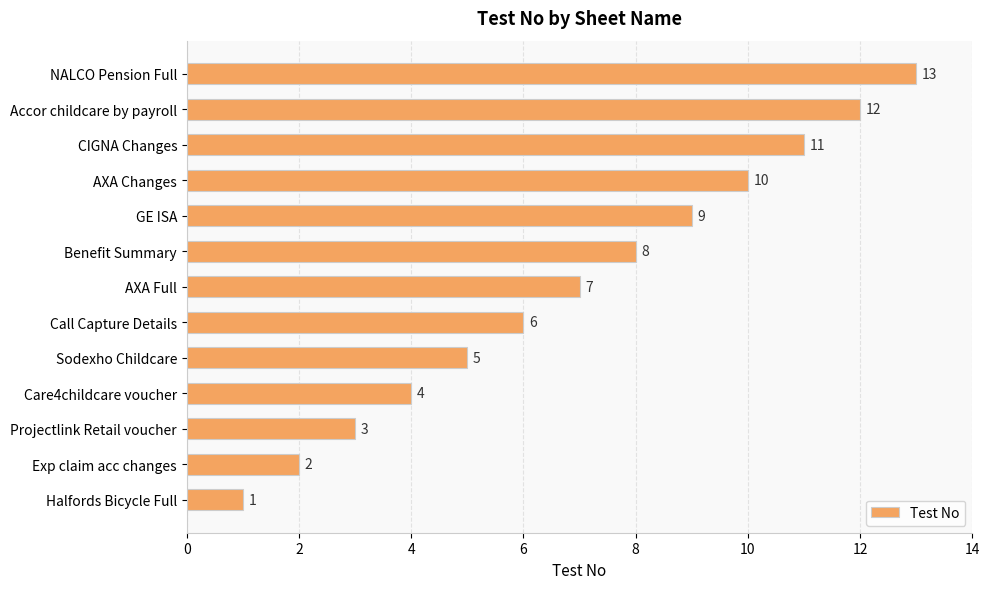

List the labels in order of value, largest first.

NALCO Pension Full, Accor childcare by payroll, CIGNA Changes, AXA Changes, GE ISA, Benefit Summary, AXA Full, Call Capture Details, Sodexho Childcare, Care4childcare voucher, Projectlink Retail voucher, Exp claim acc changes, Halfords Bicycle Full